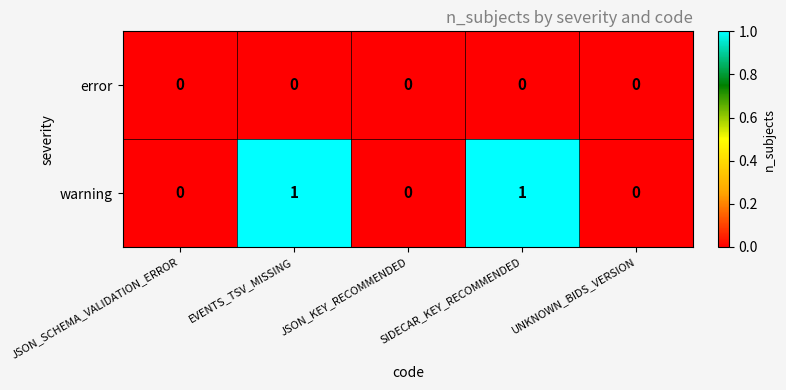

The warning series shows 0 at JSON_KEY_RECOMMENDED. True or false?

True